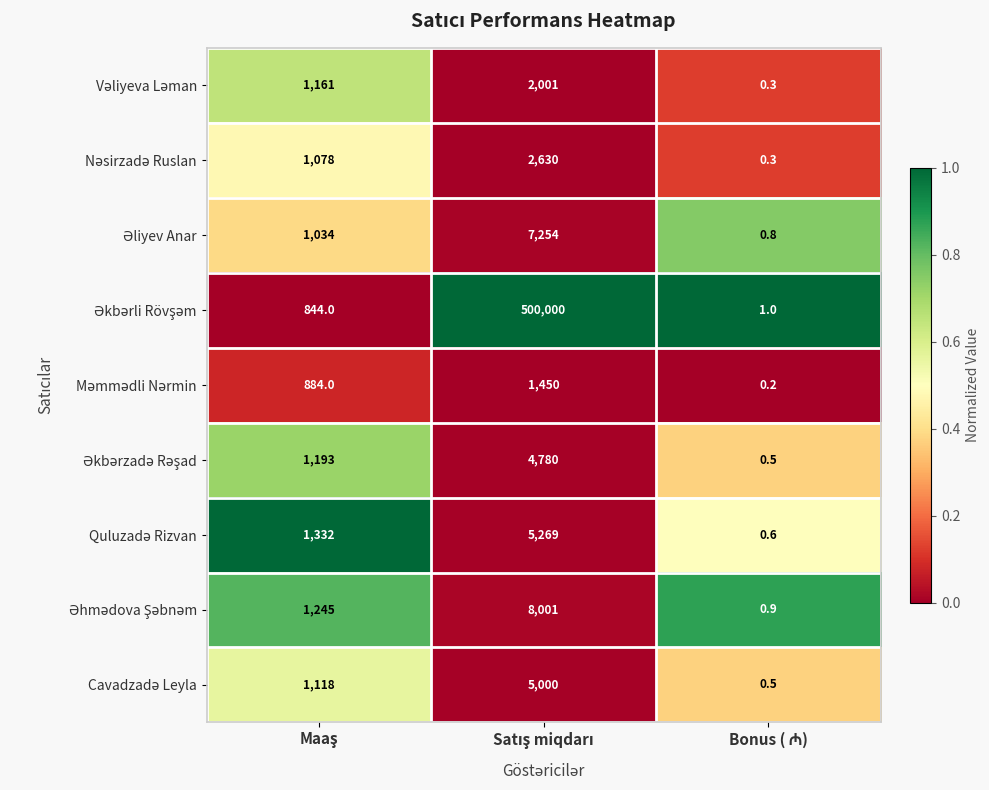

Between Bonus ( ₼) and Maaş, which is larger?

Maaş